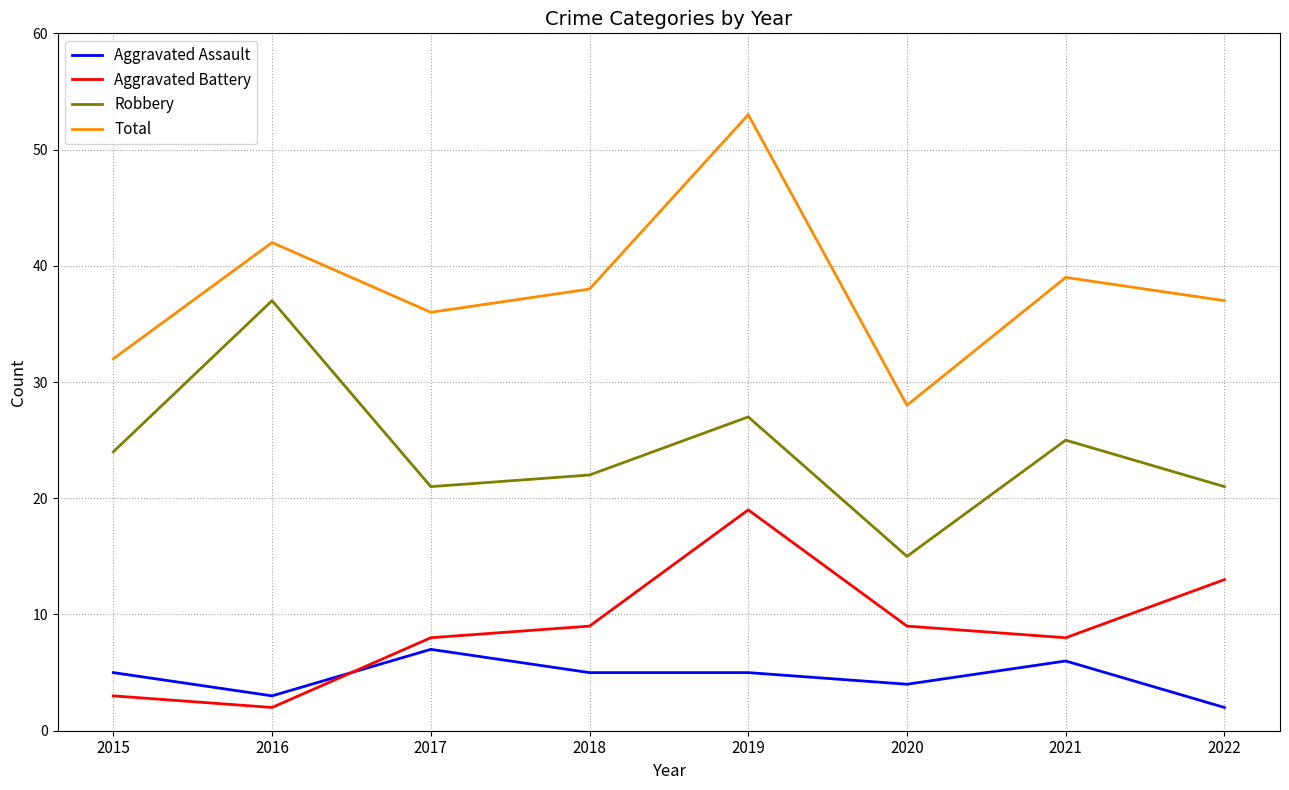

Which series has the largest total across all categories?

Total